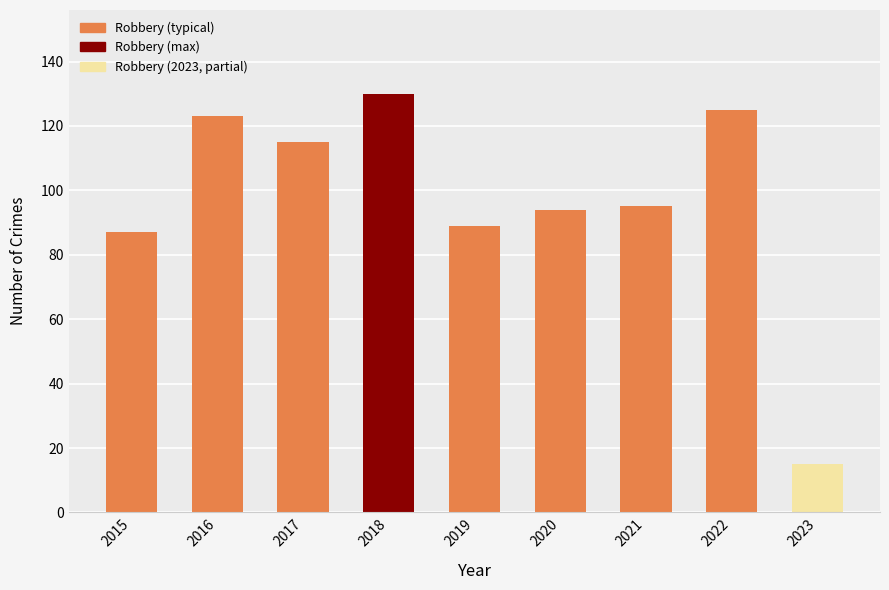

Is it true that the value at 2023 is 15?

True